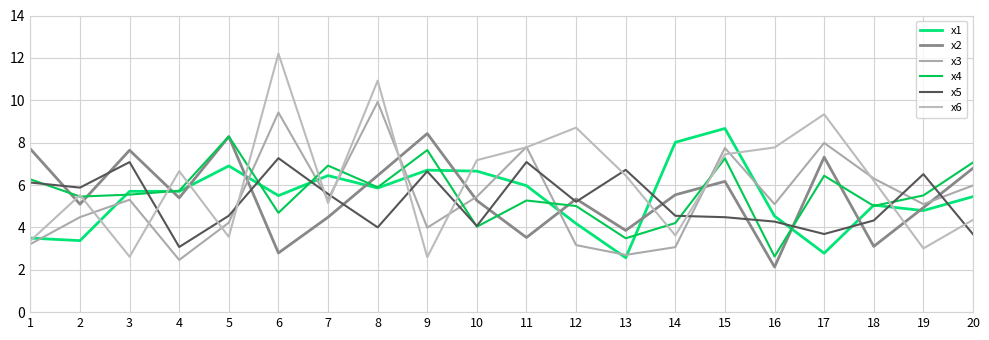

What are all the series names shown in the legend?

x1, x2, x3, x4, x5, x6